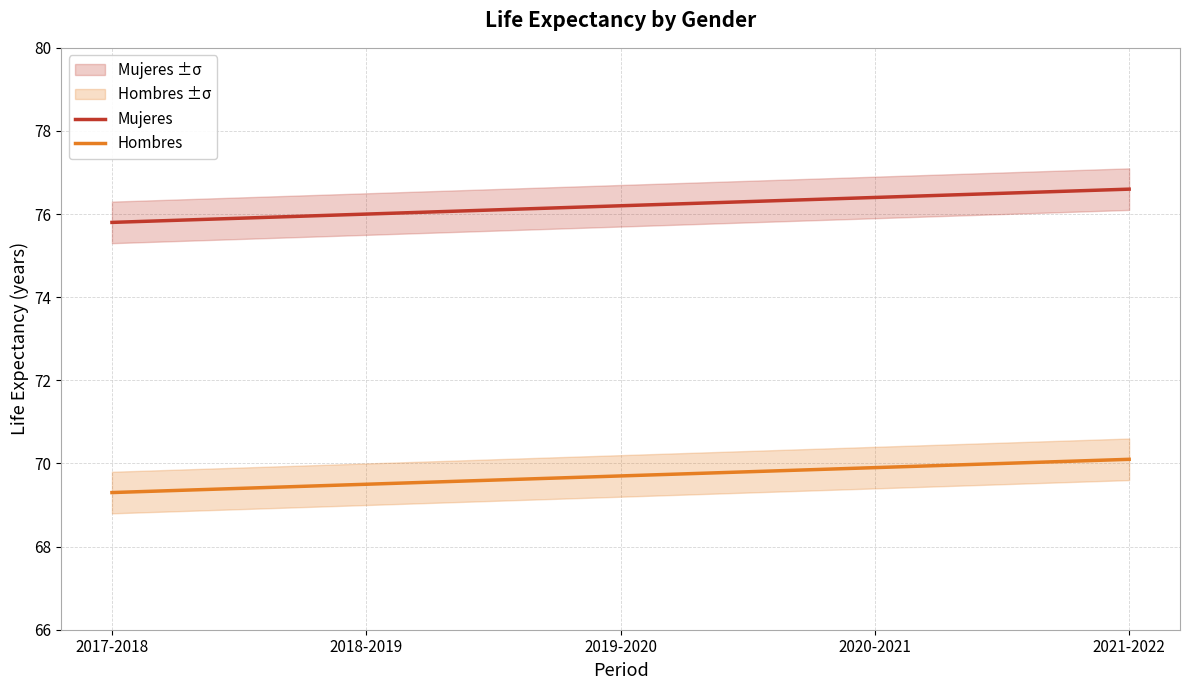

What is the value of the Mujeres point at the 2nd from the left?

76.0